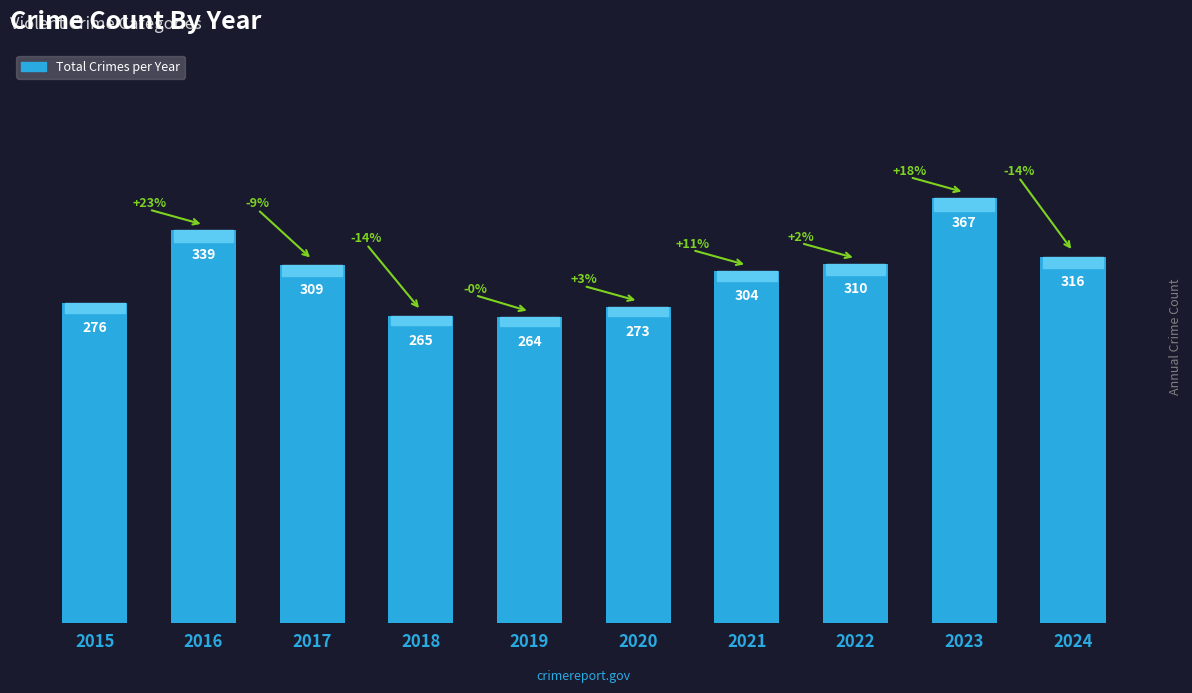

Reading left to right, extract all data points from this chart.

276	339	309	265	264	273	304	310	367	316